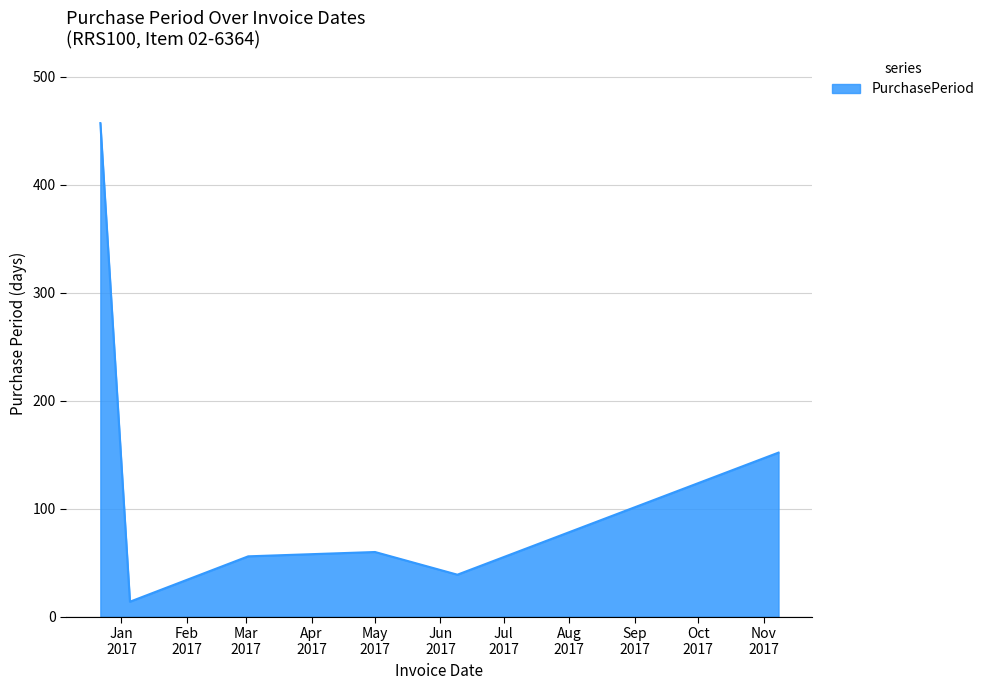

True or false: the data has more than 1 interior local peaks.

False